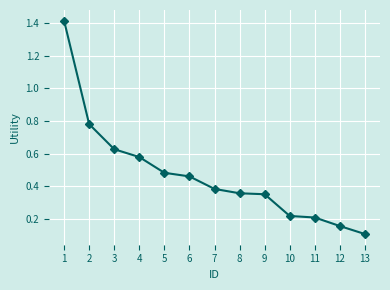

What is the difference between the maximum and minimum values?

1.3